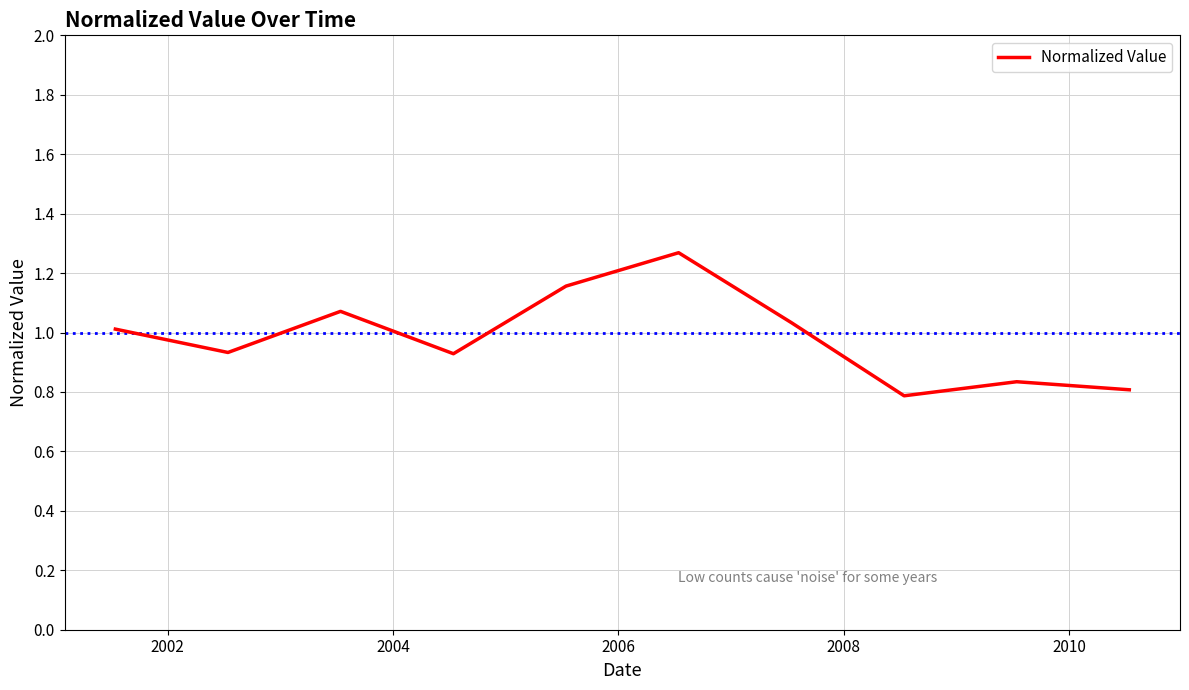

What is the difference between the maximum and second lowest values?

0.5